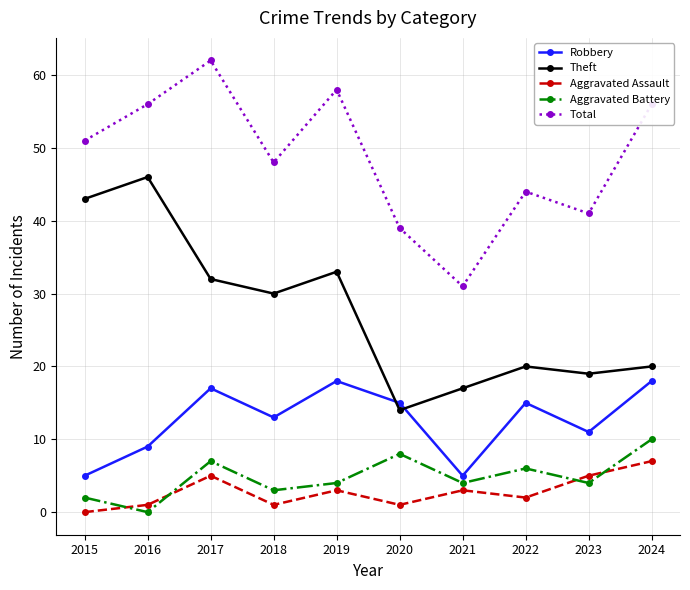

How many data points in Total are less than 51?

5